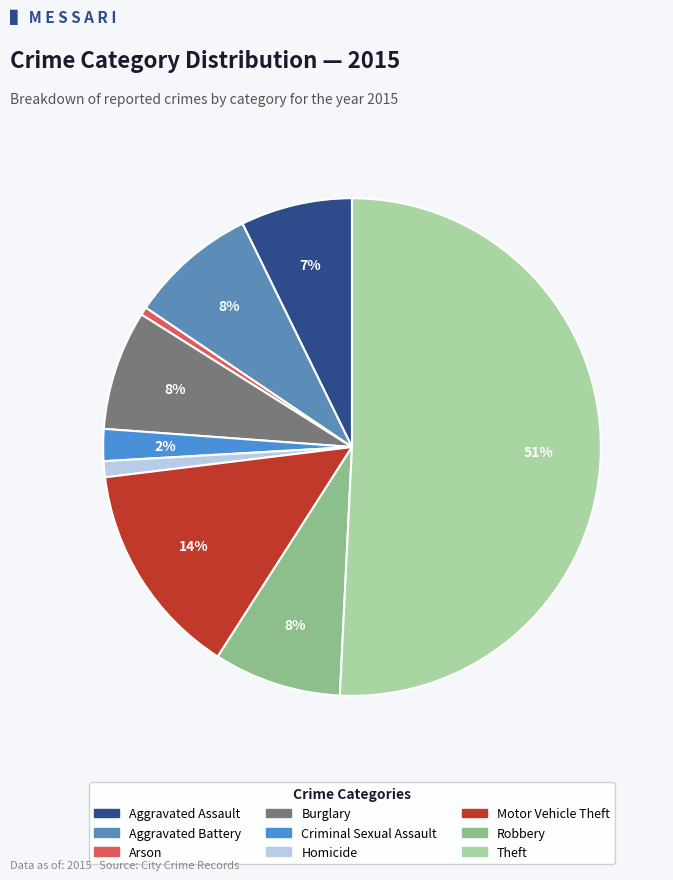

Is it true that Homicide is 12% of the pie?

False